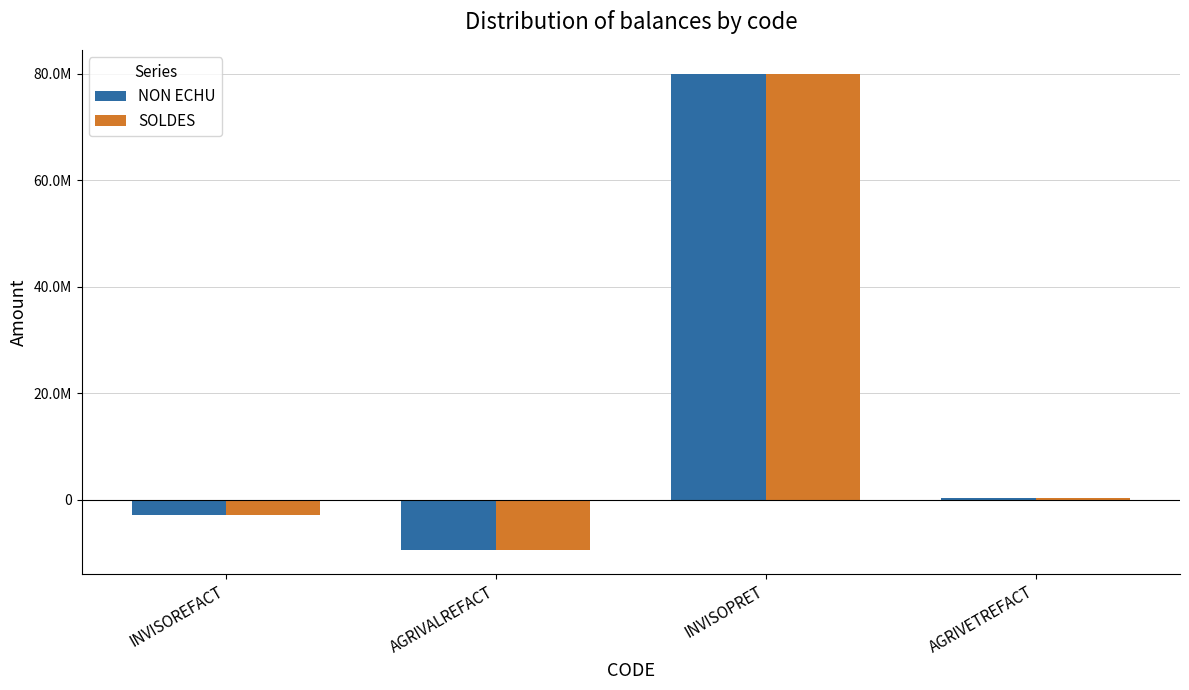

What are all the series names shown in the legend?

NON ECHU, SOLDES